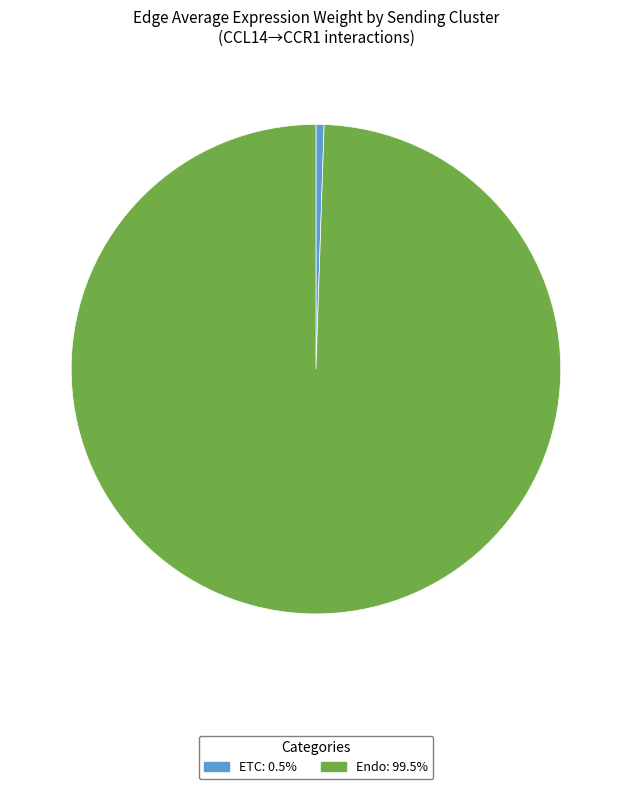

Is there any slice that represents more than half of the pie?

Yes